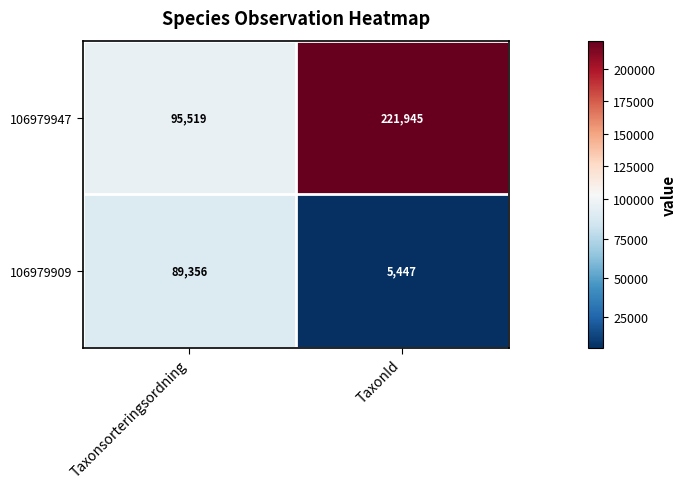

Which category has the lowest value in the 106979909 series?

TaxonId